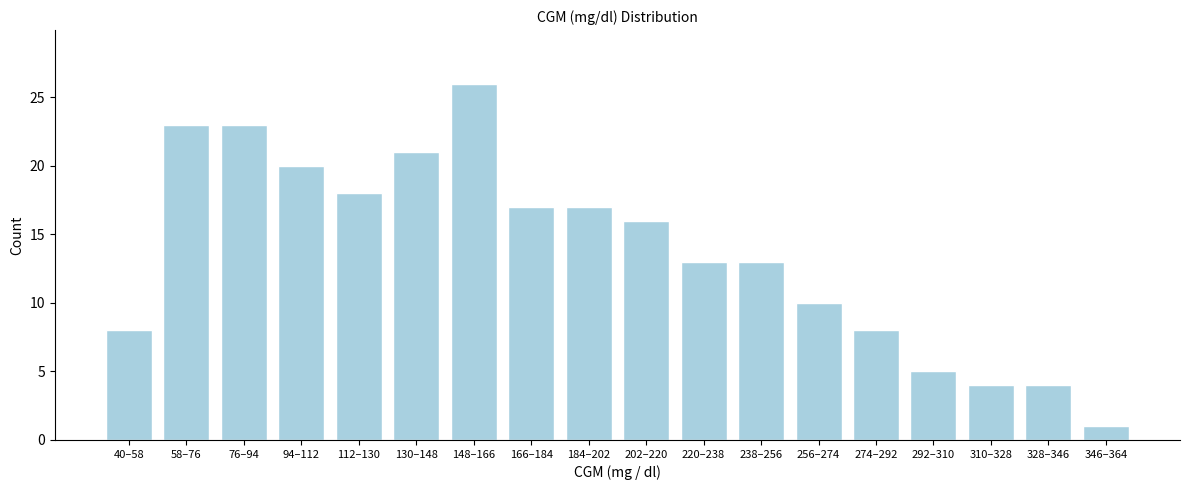

Reading left to right, extract all data points from this chart.

40–58=8	58–76=23	76–94=23	94–112=20	112–130=18	130–148=21	148–166=26	166–184=17	184–202=17	202–220=16	220–238=13	238–256=13	256–274=10	274–292=8	292–310=5	310–328=4	328–346=4	346–364=1